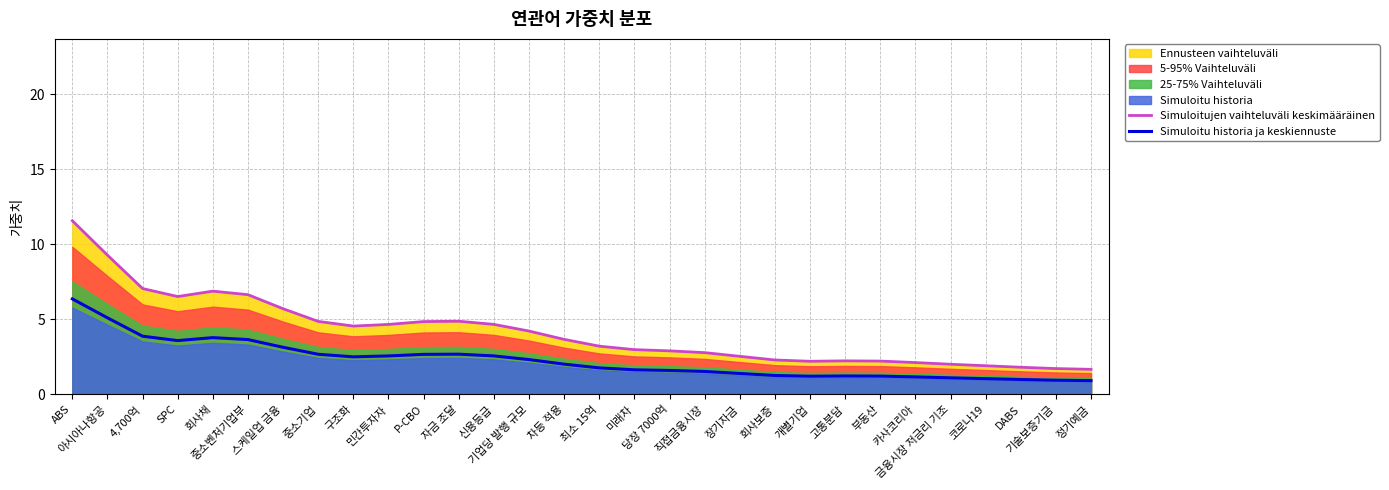

True or false: Simuloitu historia ja keskiennuste and Simuloitujen vaihteluväli keskimääräinen cross at least once.

False